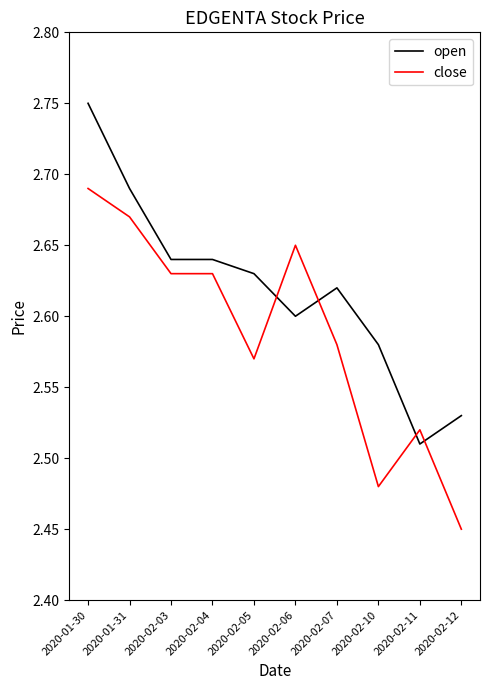

The close series shows 4.4 at 2020-02-04. True or false?

False